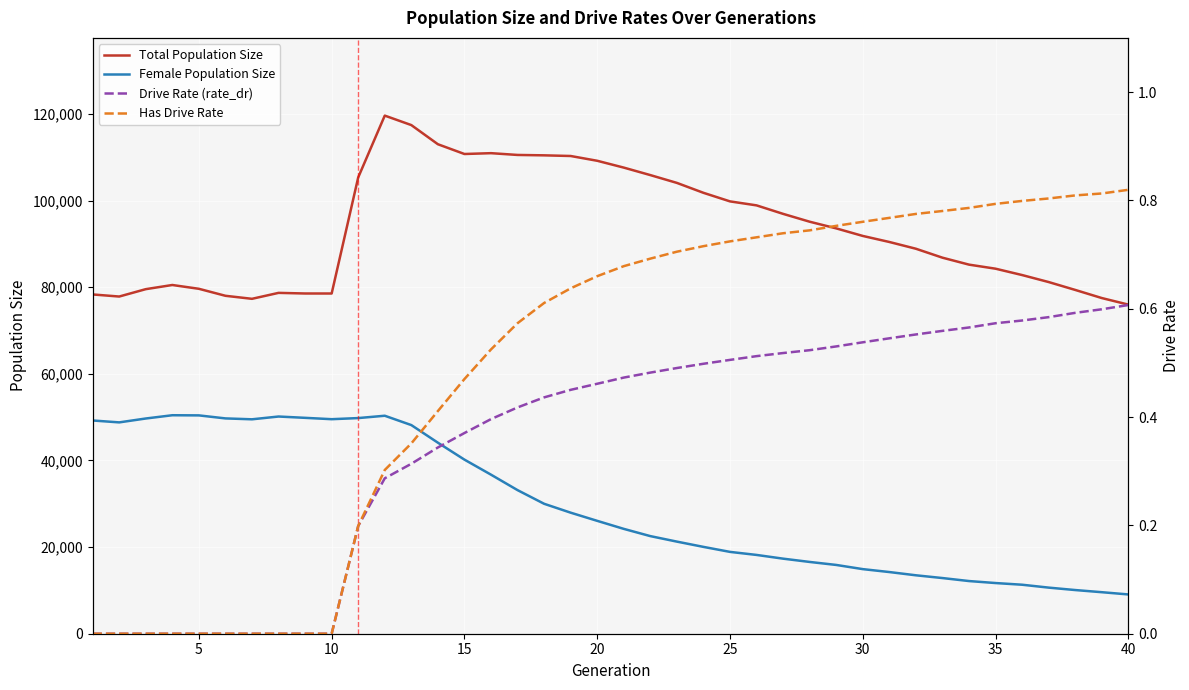

True or false: Total Population Size and Female Population Size cross at least once.

False